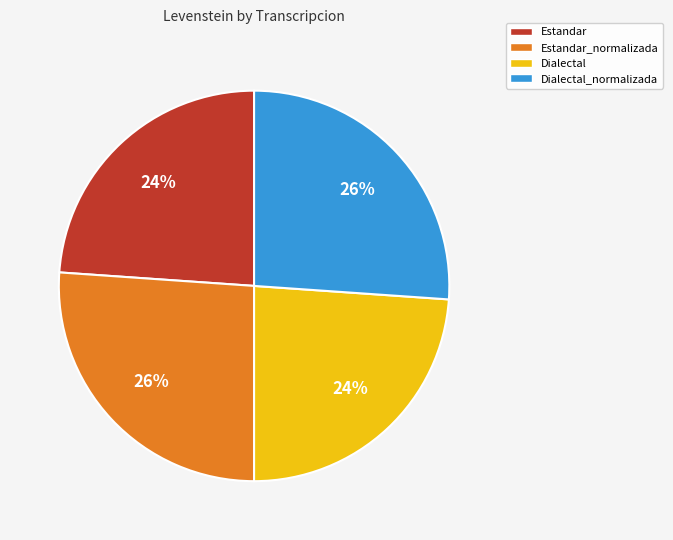

Do Dialectal and Estandar together represent more than half of the pie?

No